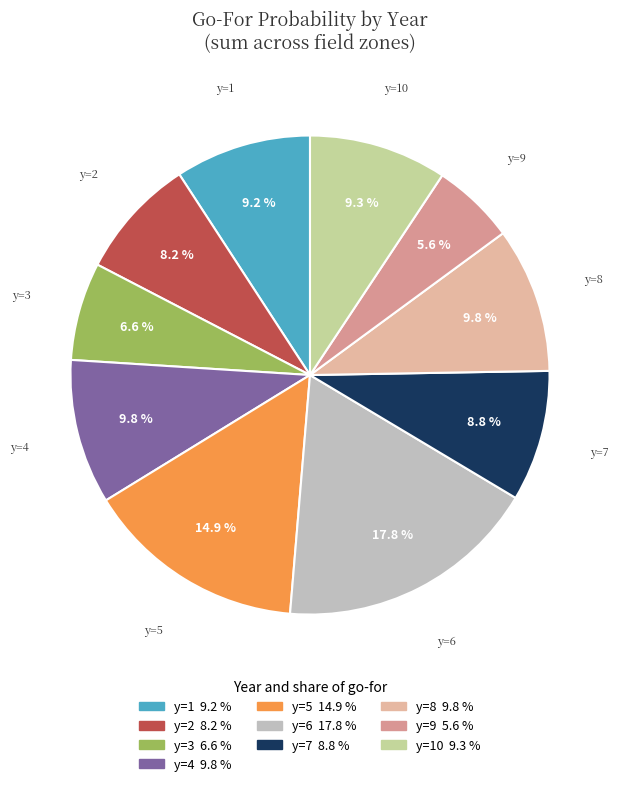

Between y=2 and y=5, which is larger?

y=5